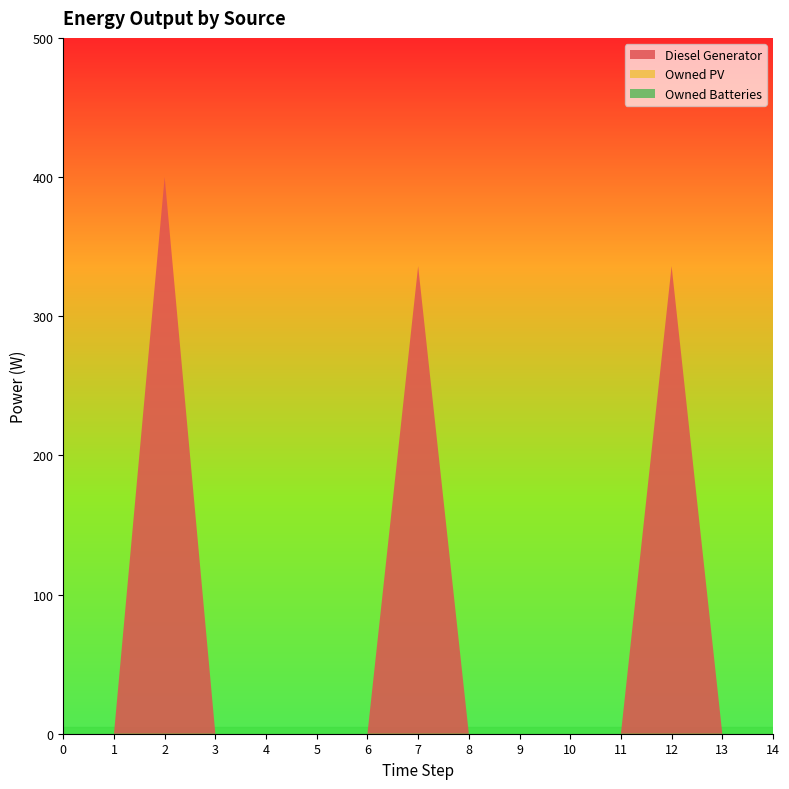

Reading left to right, list all the values displayed in this chart.

Diesel Generator: 0=0	1=0	2=400	3=0	4=0	5=0	6=0	7=336	8=0	9=0	10=0	11=0	12=336	13=0	14=0
Owned PV: 0=0	1=0	2=0	3=0	4=0	5=0	6=0	7=0	8=0	9=0	10=0	11=0	12=0	13=0	14=0
Owned Batteries: 0=0	1=0	2=0	3=0	4=0	5=0	6=0	7=0	8=0	9=0	10=0	11=0	12=0	13=0	14=0